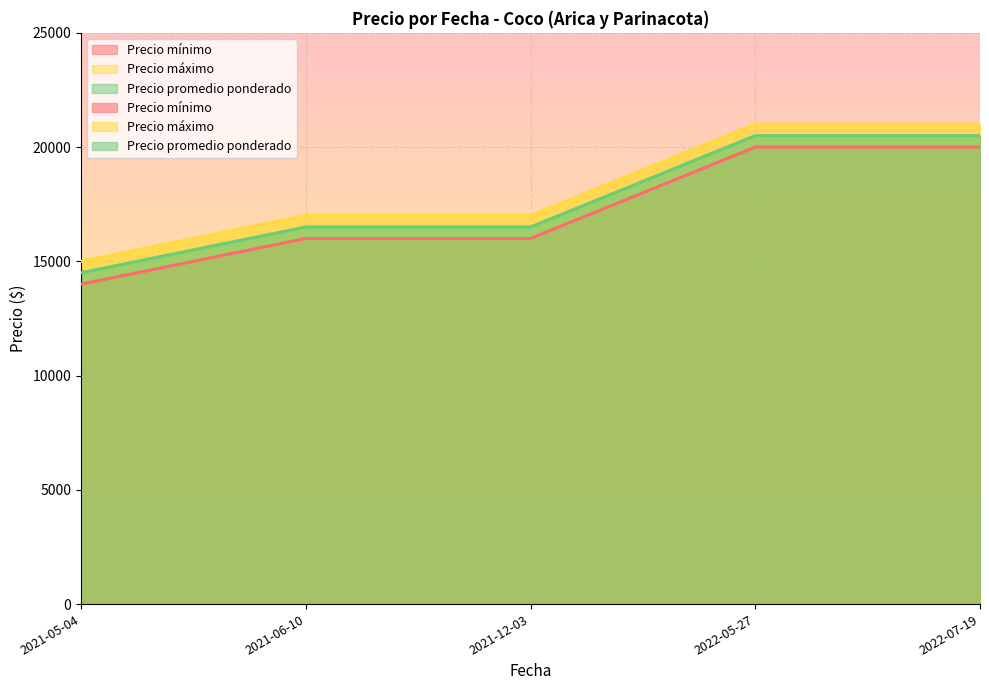

Reading left to right, list all the values displayed in this chart.

Precio mínimo: 2021-05-04=14000	2021-06-10=16000	2021-12-03=16000	2022-05-27=20000	2022-07-19=20000
Precio máximo: 2021-05-04=15000	2021-06-10=17000	2021-12-03=17000	2022-05-27=21000	2022-07-19=21000
Precio promedio ponderado: 2021-05-04=14500	2021-06-10=16500	2021-12-03=16500	2022-05-27=20500	2022-07-19=20500